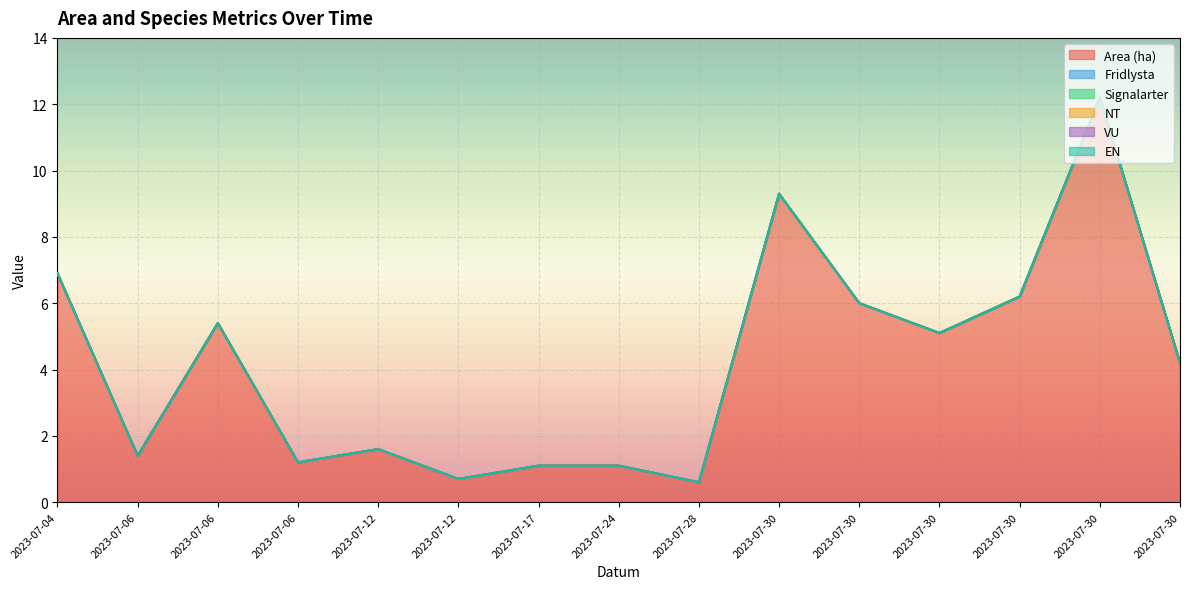

True or false: Area (ha) and NT cross at least once.

False